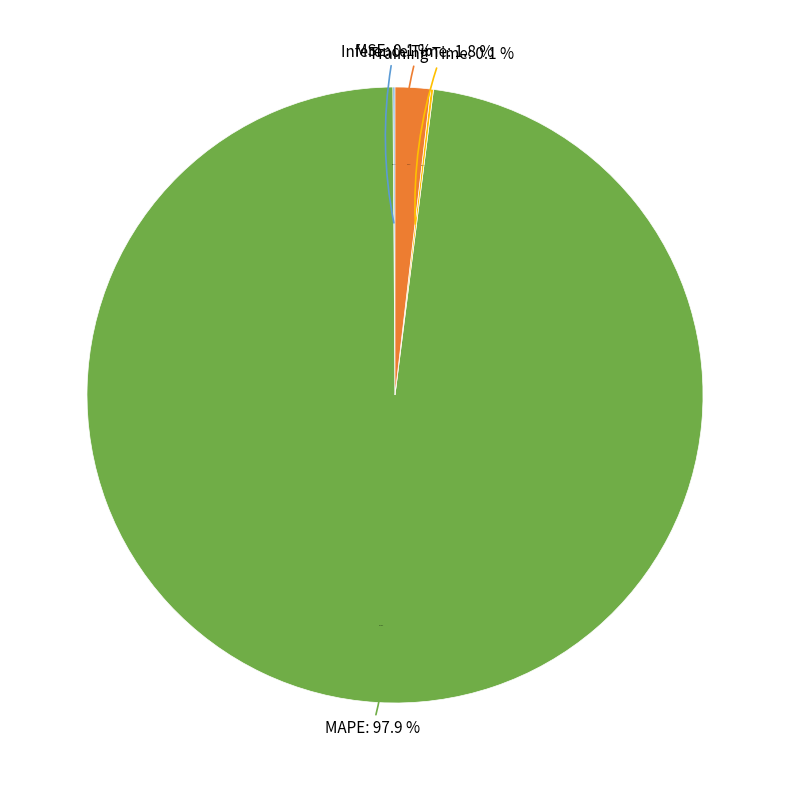

Is the sum of MAPE and Inference Time greater than half?

Yes